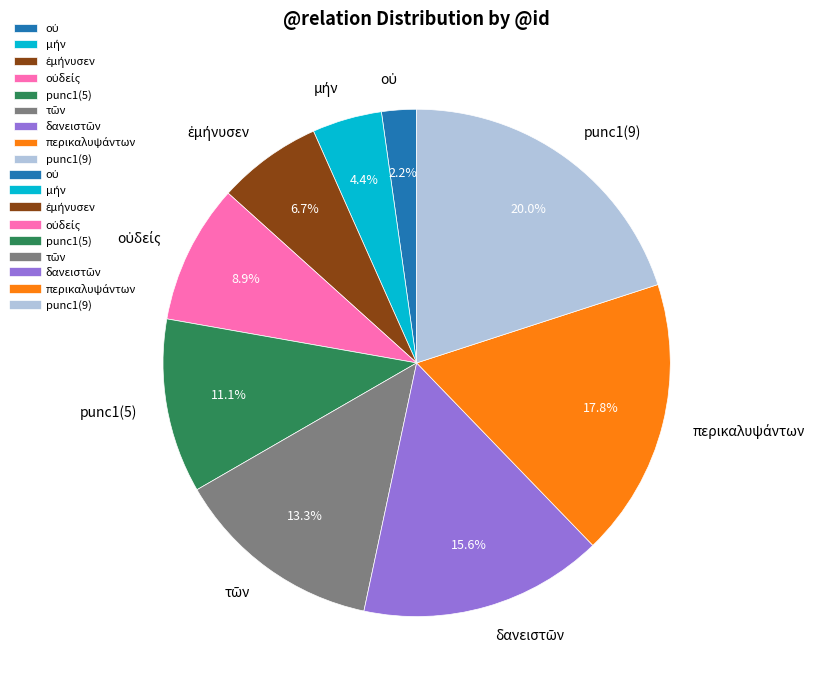

Which slice is the largest?

punc1(9)